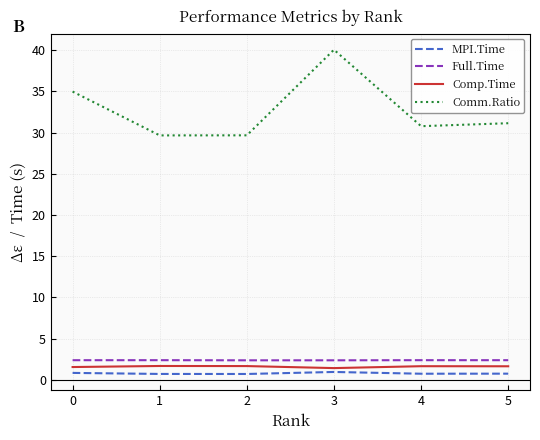

At how many categories does at least one series exceed 20?

6